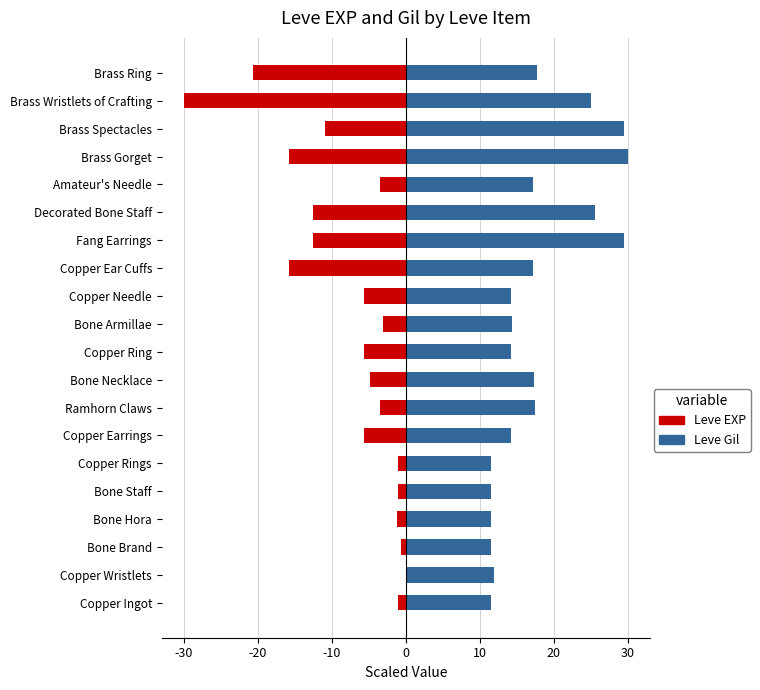

What is the total value across all series at 10?

10.6